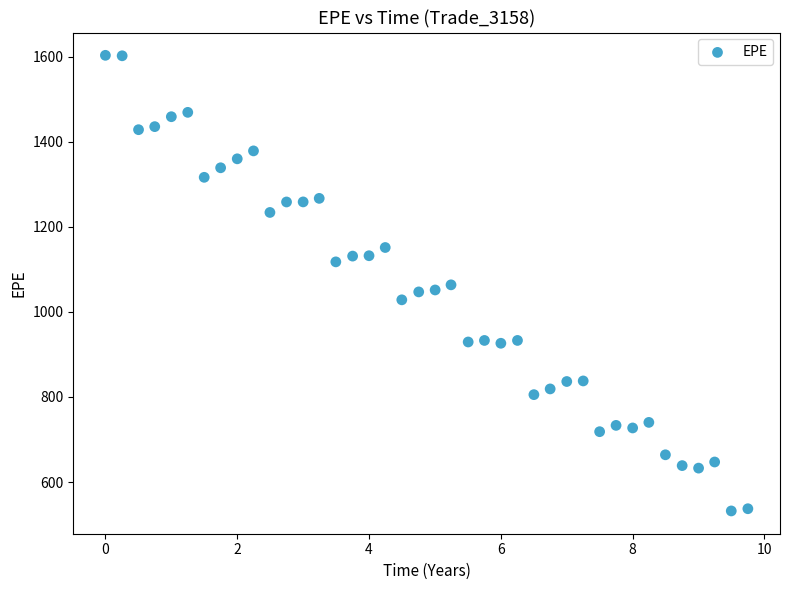

What is the range of X values (max minus min)?

9.7